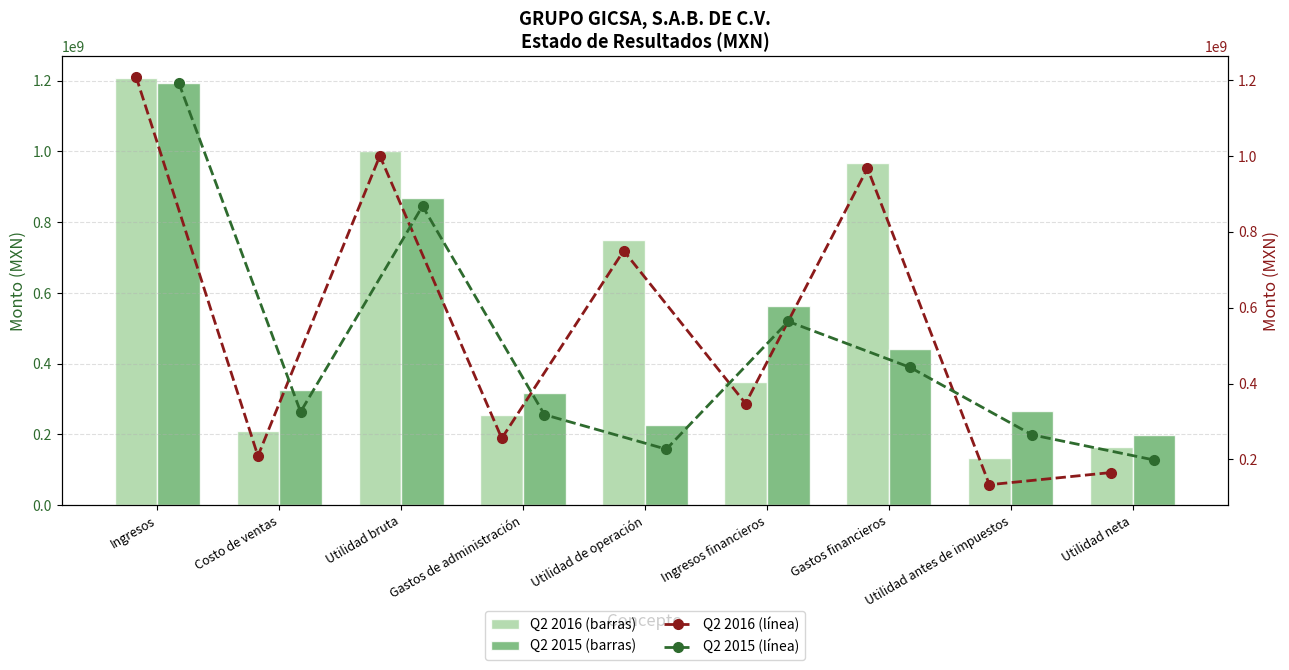

Read the Q2 2015 value at Gastos de administración, to the nearest 100.

317977000